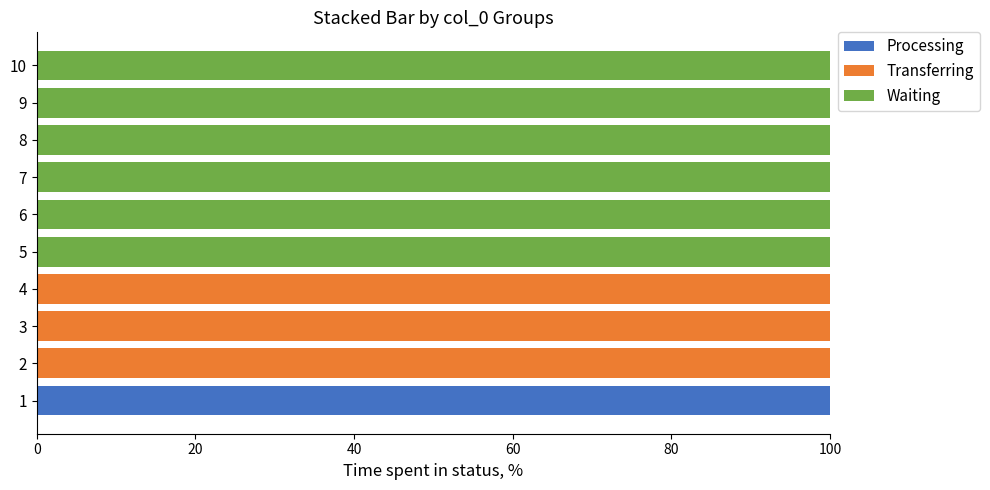

How many data points does each series have?

10